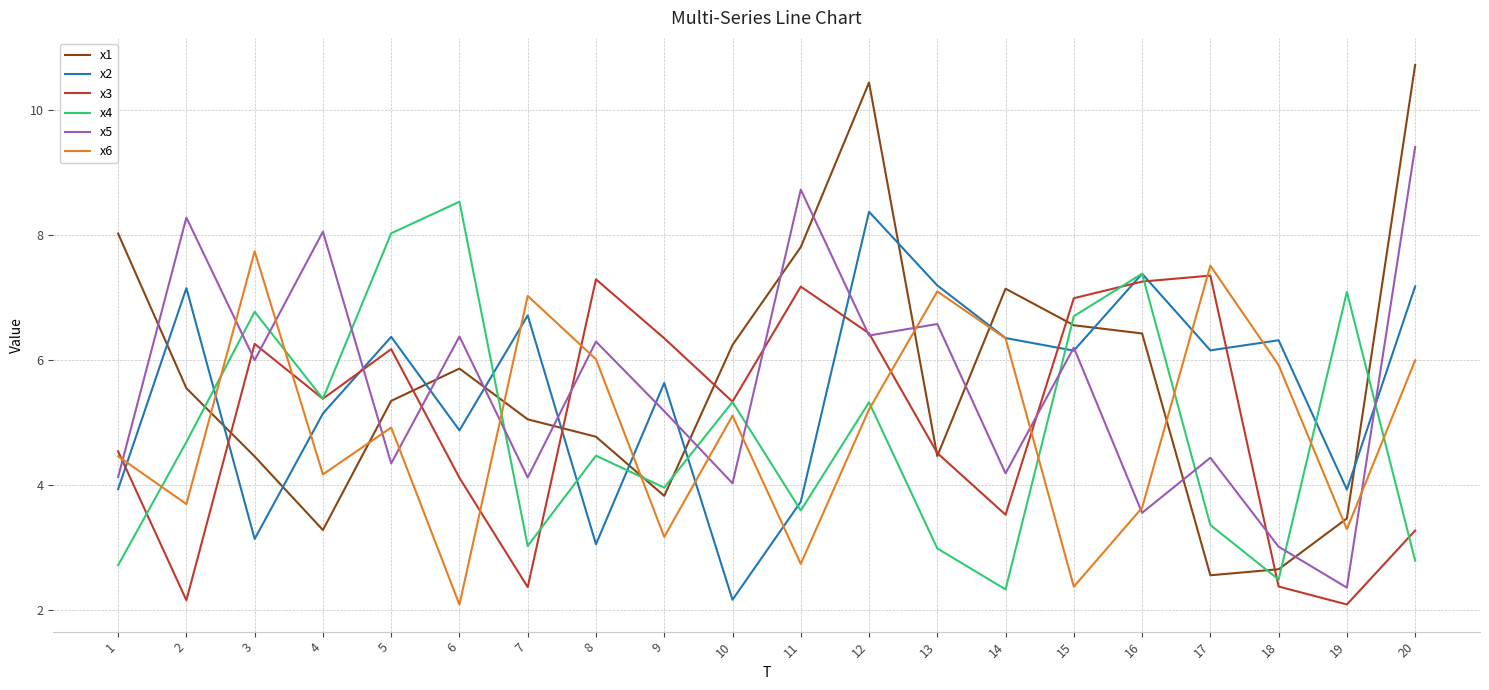

True or false: x6 has more than 0 interior local peaks.

True